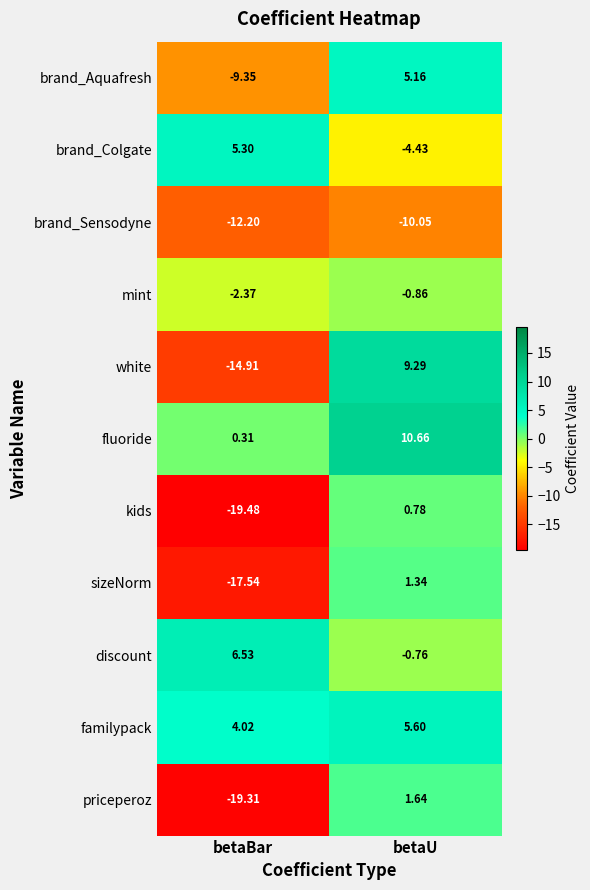

Is the value of white at betaBar greater than the value of brand_Colgate at betaBar?

No